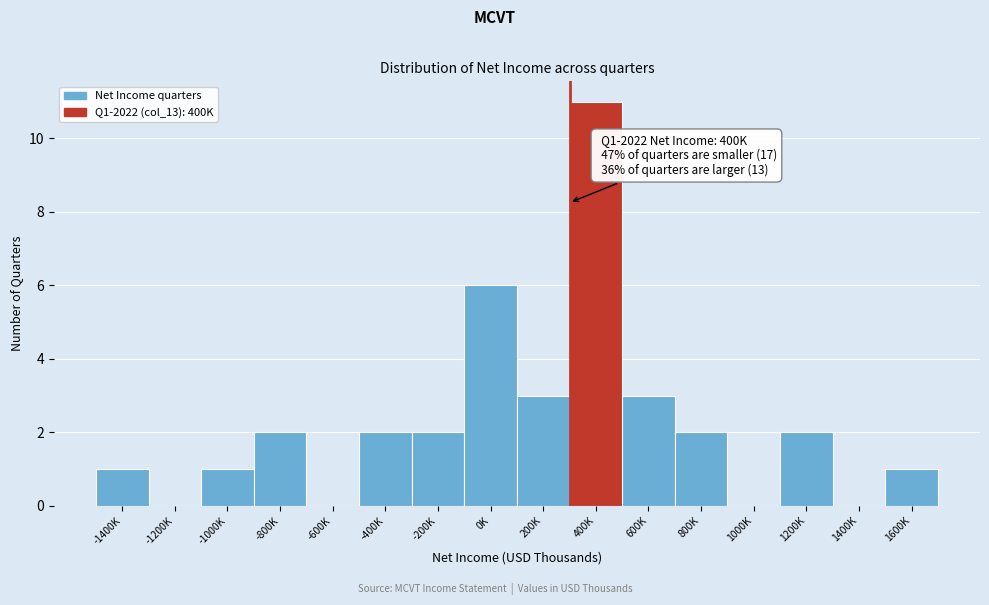

Reading left to right, what are all the values shown in this chart?

-1400K=1	-1200K=0	-1000K=1	-800K=2	-600K=0	-400K=2	-200K=2	0K=6	200K=3	400K=11	600K=3	800K=2	1000K=0	1200K=2	1400K=0	1600K=1